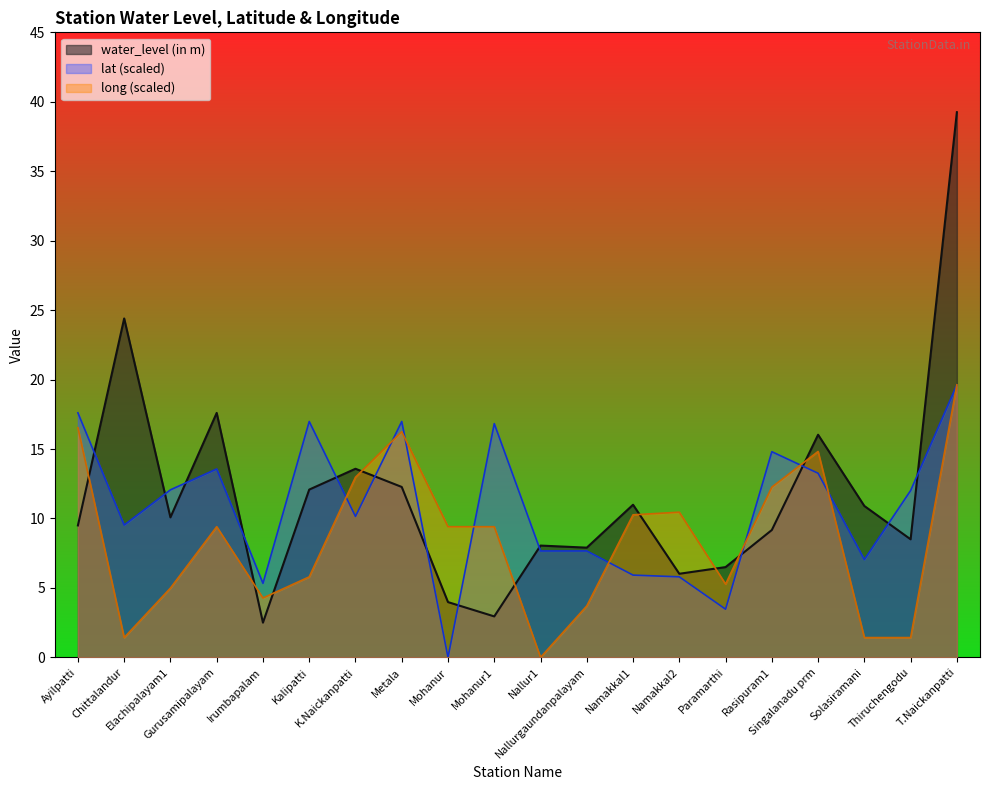

How many interior local peaks does the long series have?

4